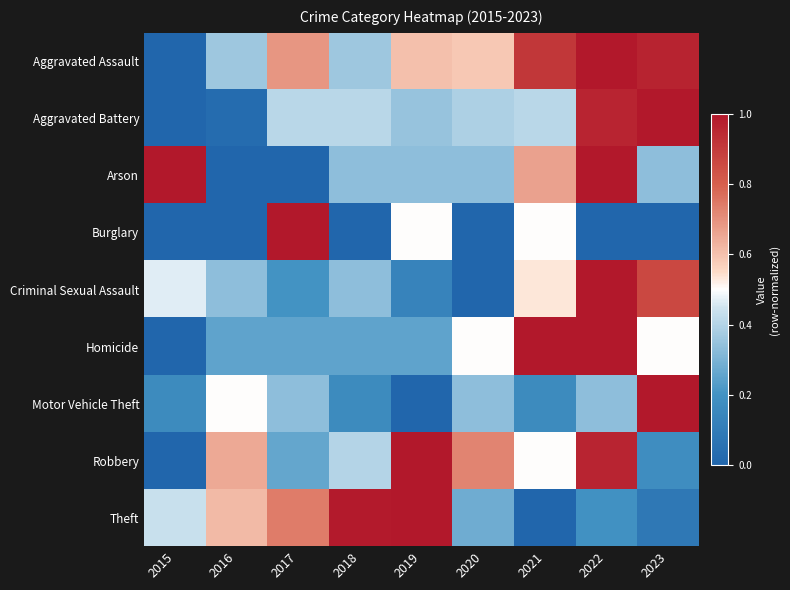

At which category does the chart reach its minimum across all series?

2015